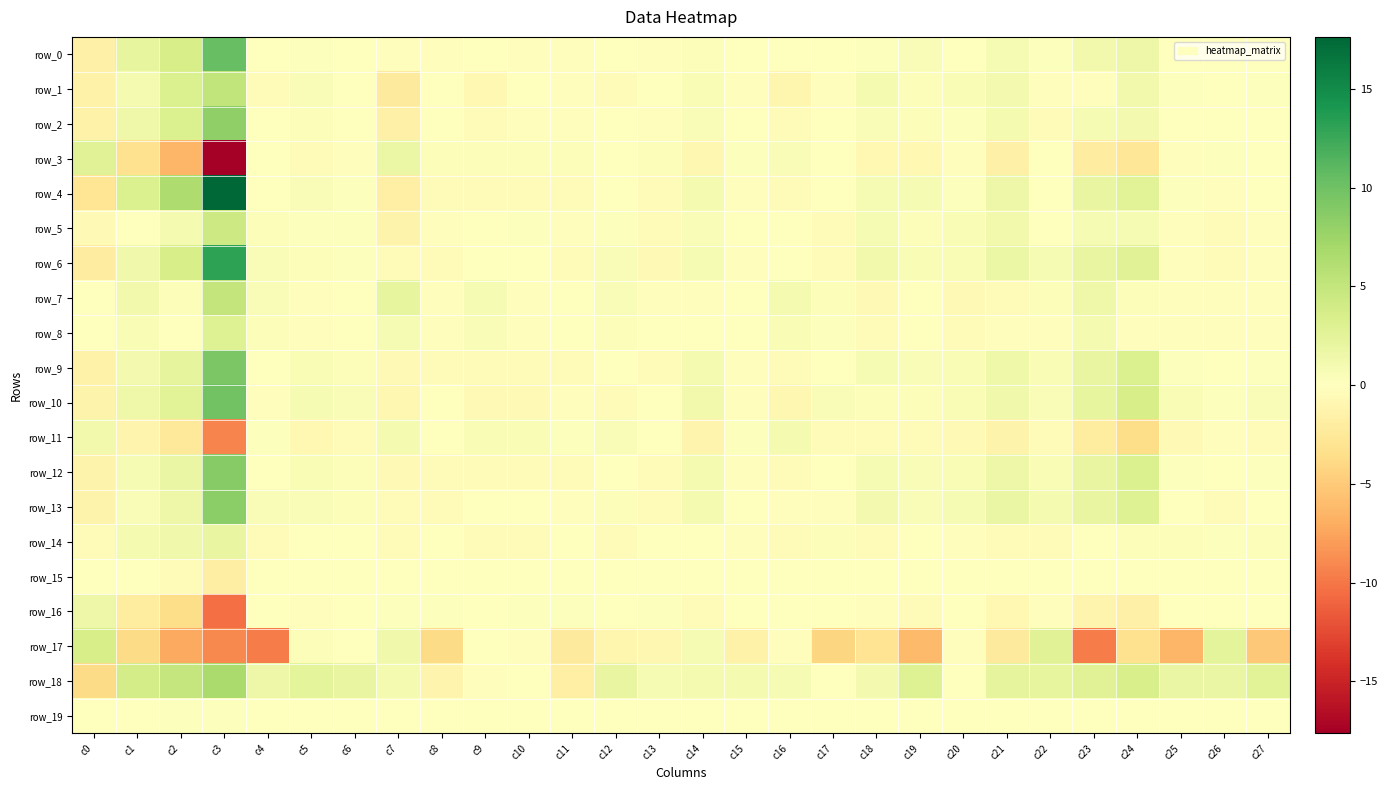

Is it true that row_12 equals -0.3 at c11?

True